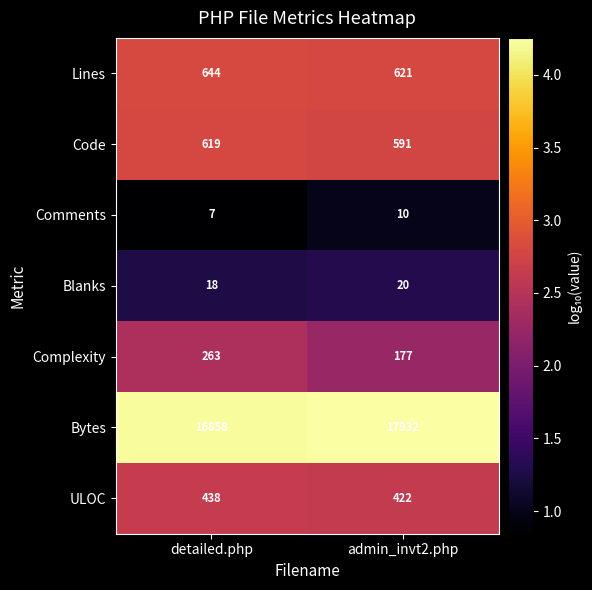

What is the sum of all Complexity values?

440